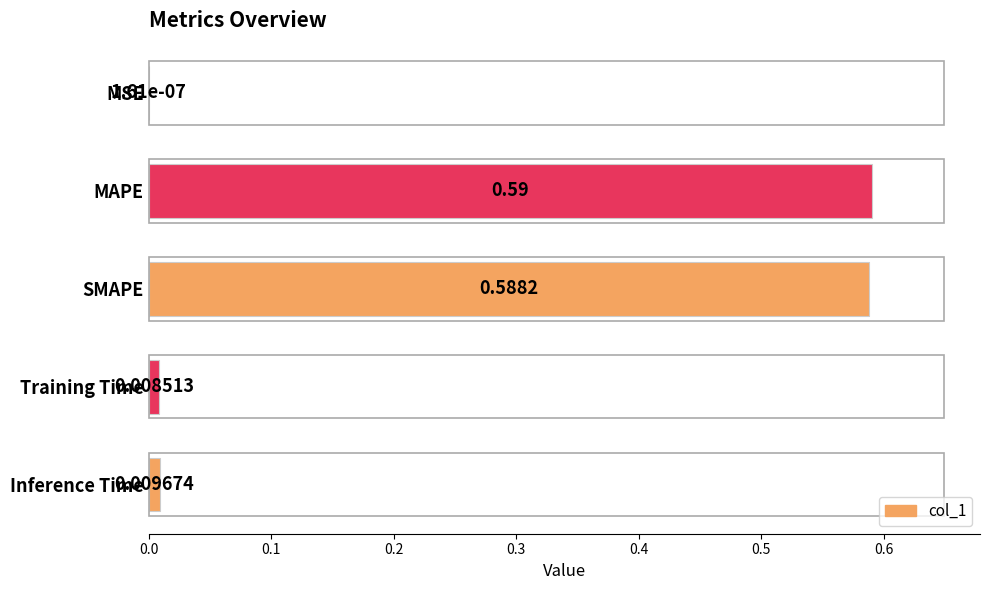

At which label is the value closest to 0?

MSE